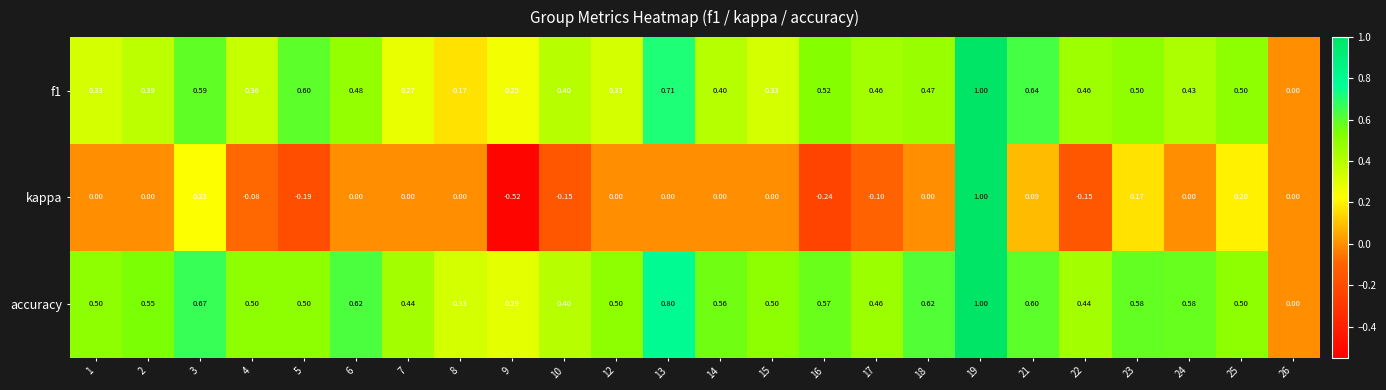

What is the spread (max minus min) of values at 1?

0.5